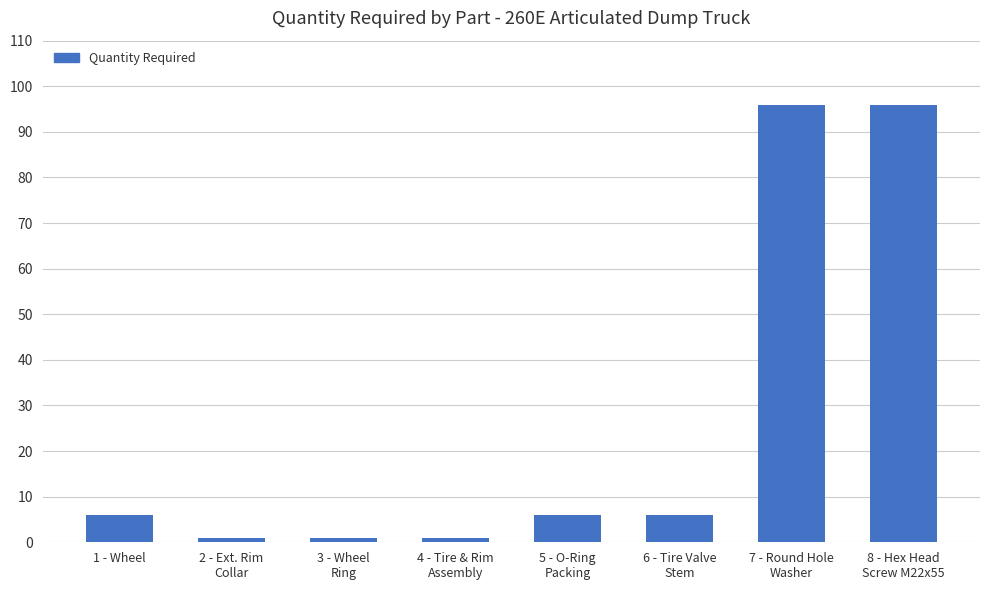

What is the value of the 7th bar from the left?

96